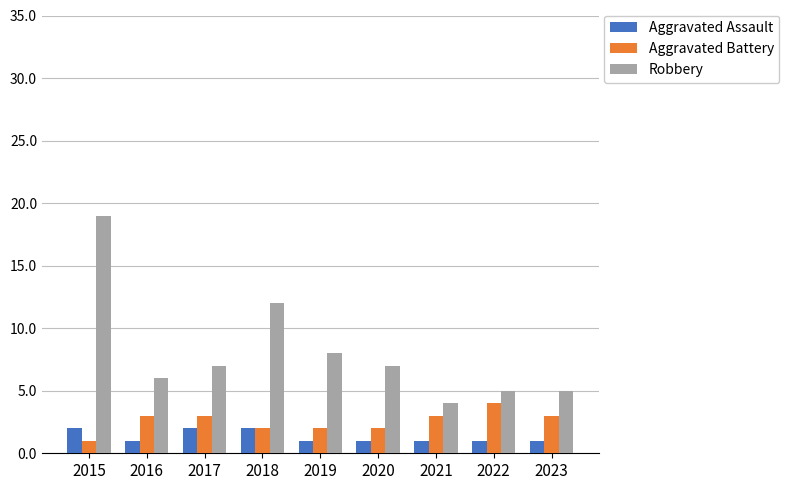

The Aggravated Battery series shows 7 at 2022. True or false?

False